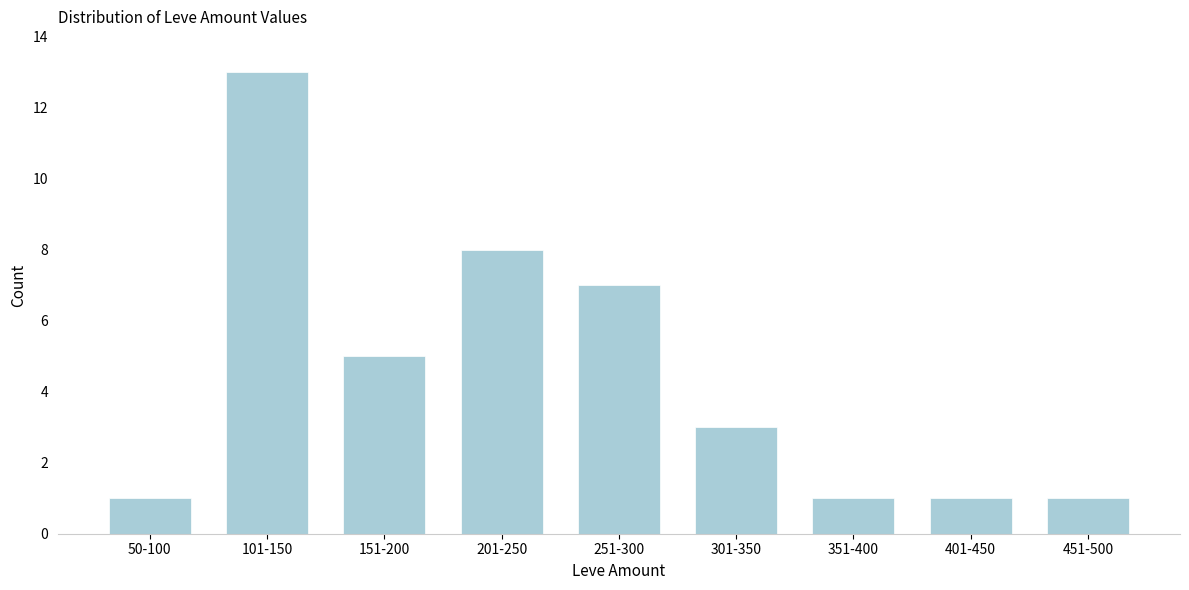

Reading left to right, extract all data points from this chart.

1	13	5	8	7	3	1	1	1